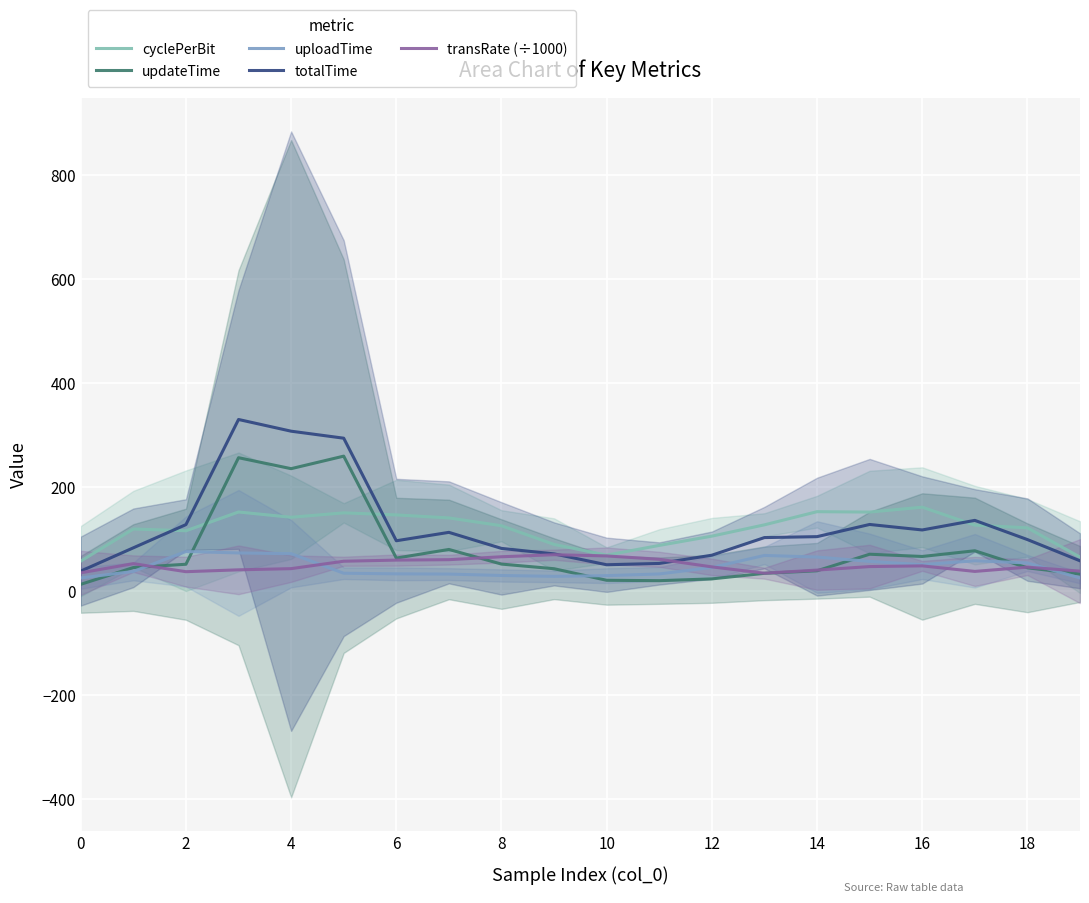

Between 16 and 18, which series saw the biggest shift?

cyclePerBit